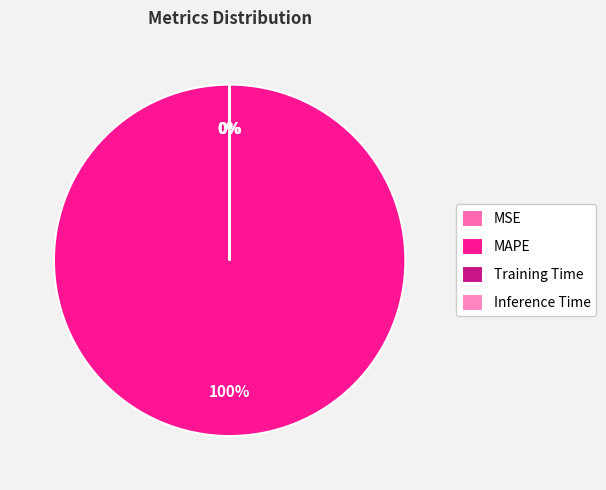

Count the number of slices in the pie.

4